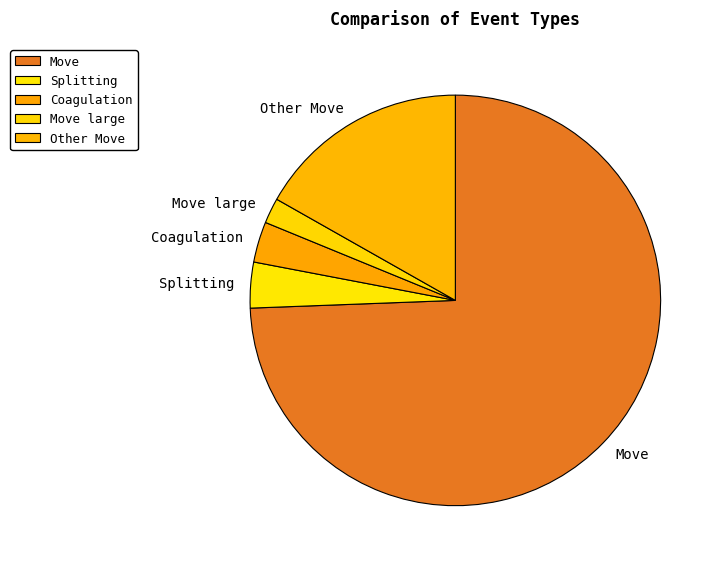

Is Move the majority of the pie?

Yes